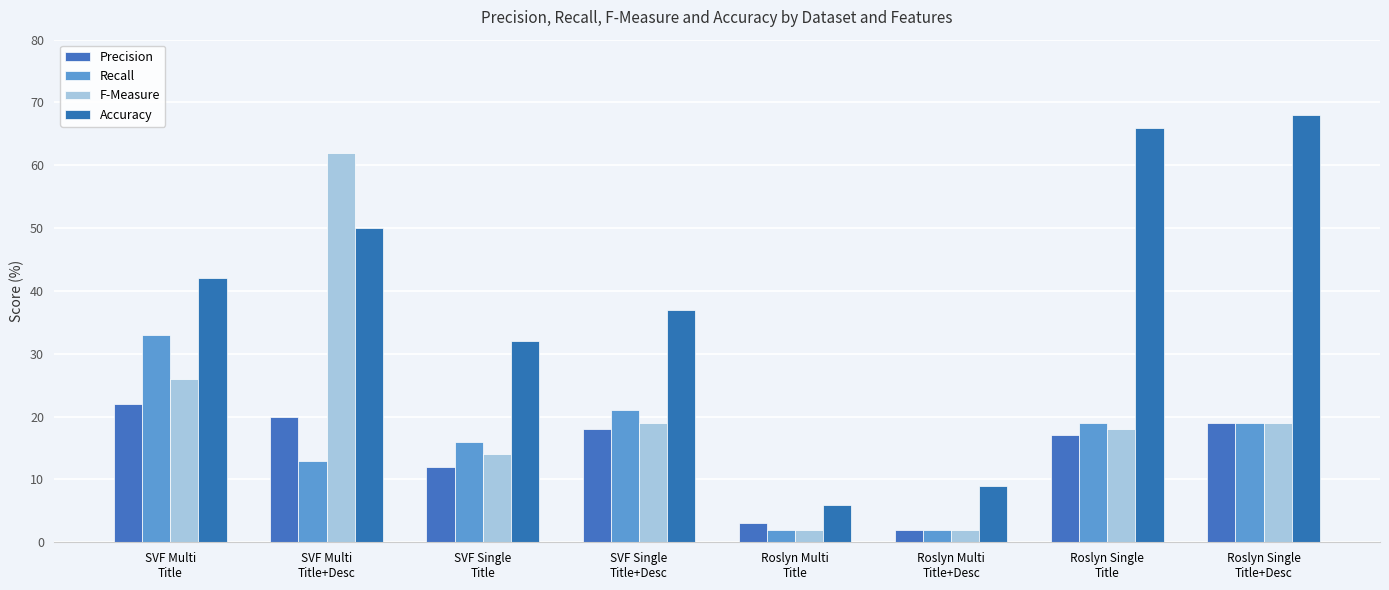

At how many categories does at least one series exceed 19?

6